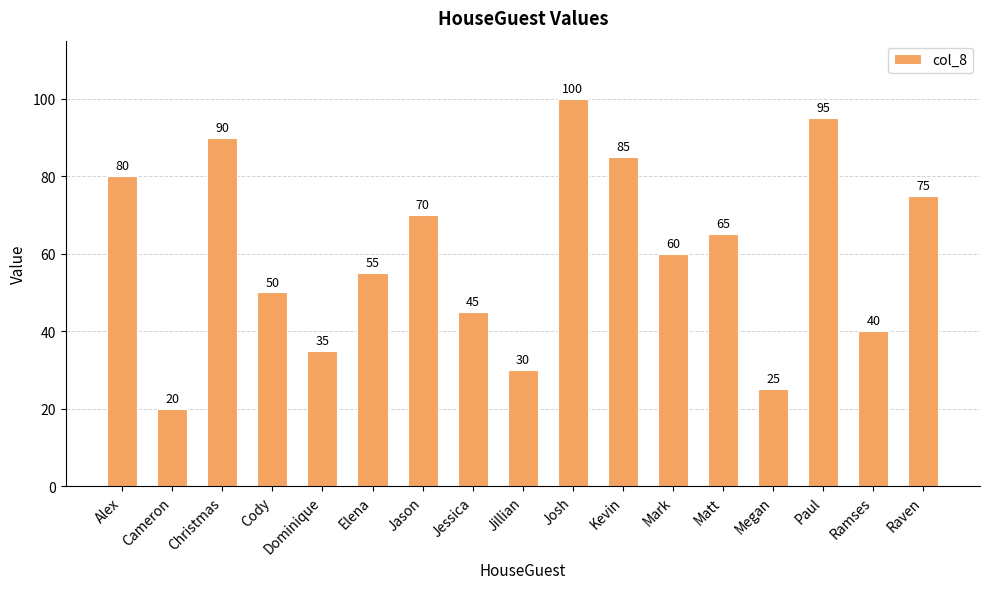

Count the number of categories in the chart.

17